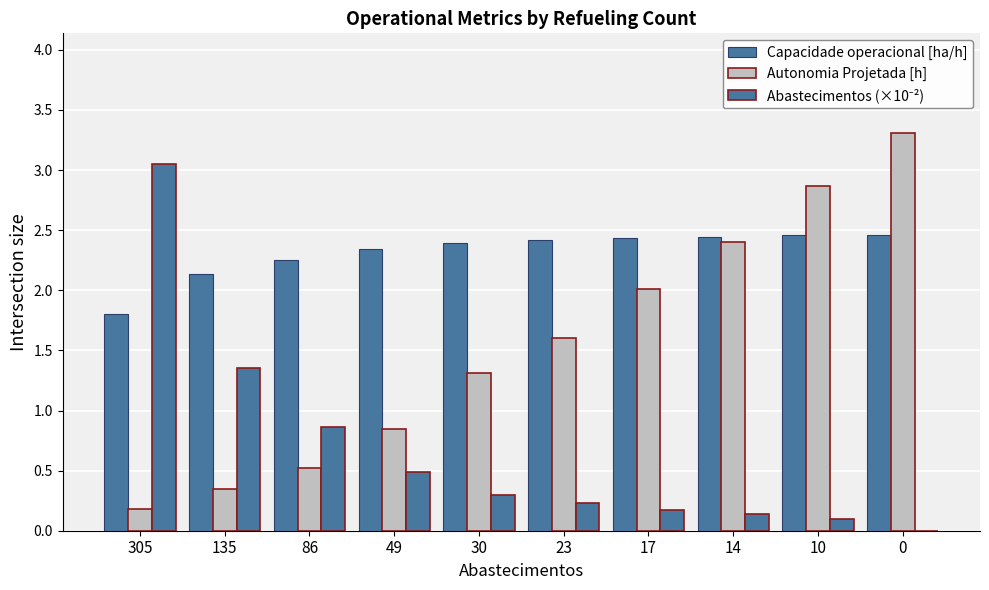

Count the number of categories in the chart.

10